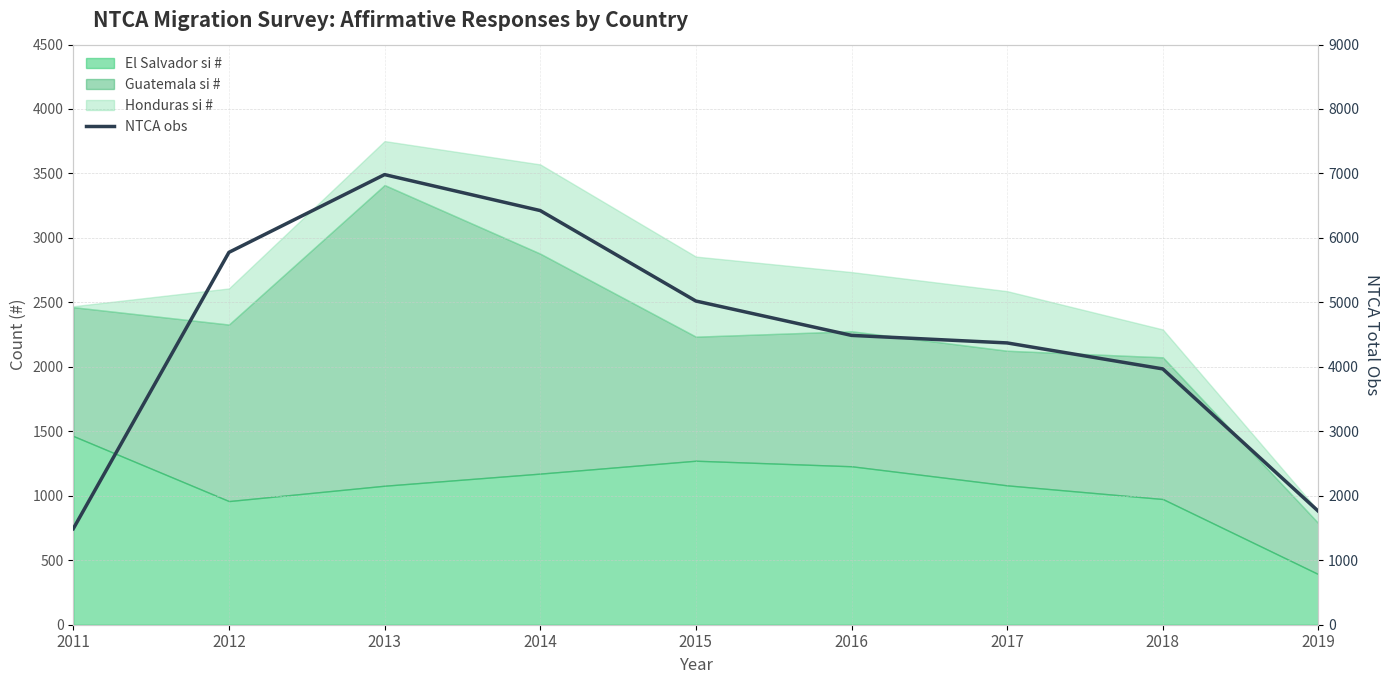

How many lines are shown in the chart?

1